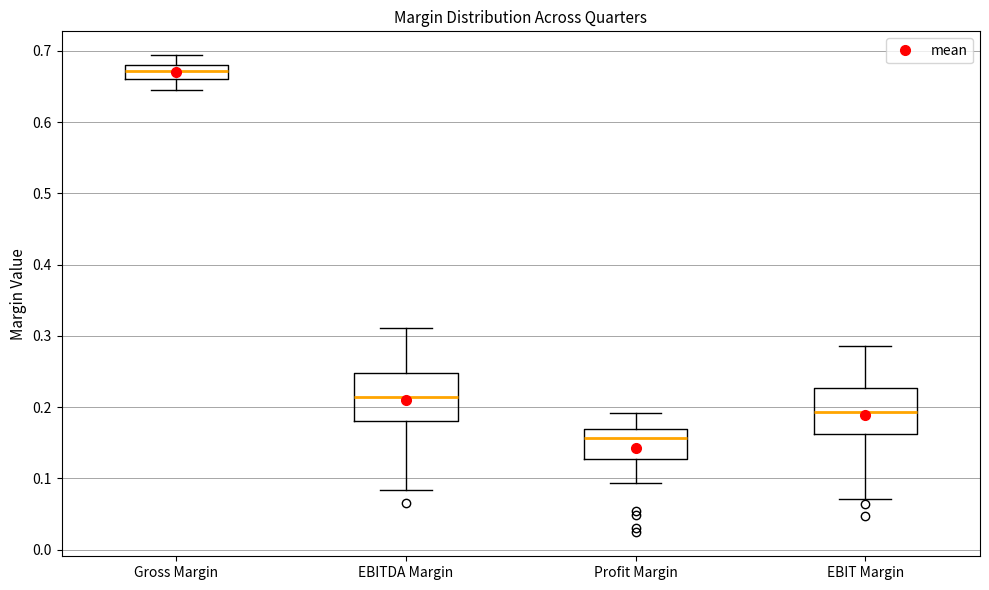

Reading left to right, transcribe this box plot: for each box, give where its median line is, the range the box spans, and where its two whiskers end, as read against the y-axis. The values are not printed on the chart, so give them approximately, as read against the axis.

Gross Margin: median 0.67, box 0.66 to 0.68, whiskers 0.64 to 0.69
EBITDA Margin: median 0.21, box 0.18 to 0.25, whiskers 0.08 to 0.31
Profit Margin: median 0.16, box 0.13 to 0.17, whiskers 0.09 to 0.19
EBIT Margin: median 0.19, box 0.16 to 0.23, whiskers 0.07 to 0.29